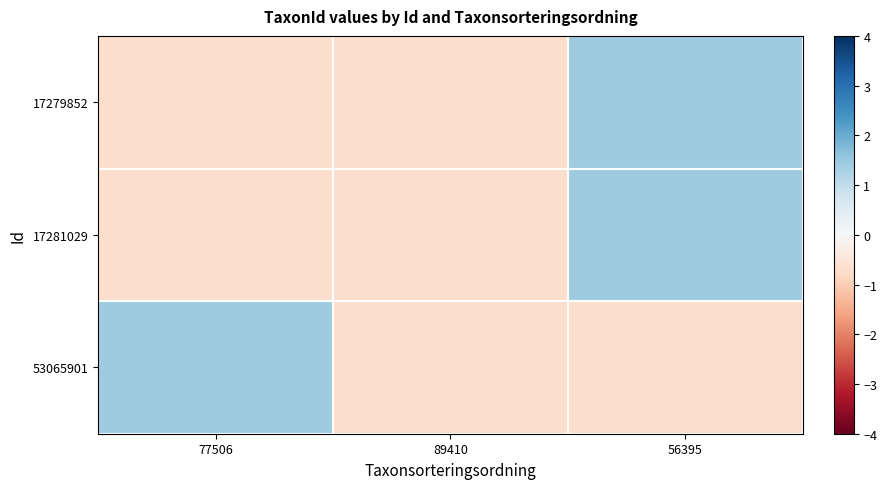

At 77506, list the series in order from smallest to largest.

17281029, 17279852, 53065901